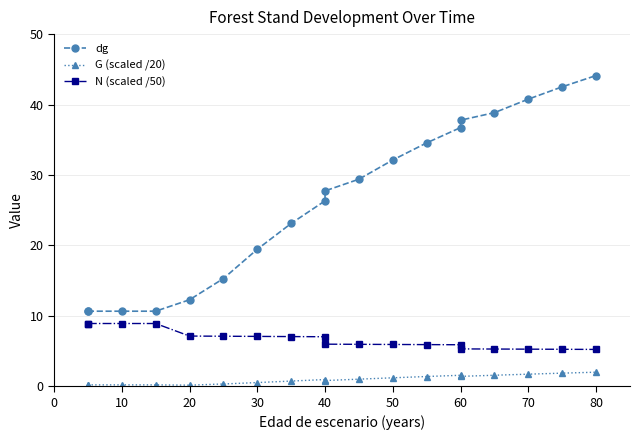

List the series in order of their peak value, highest first.

dg, N (scaled /50), G (scaled /20)